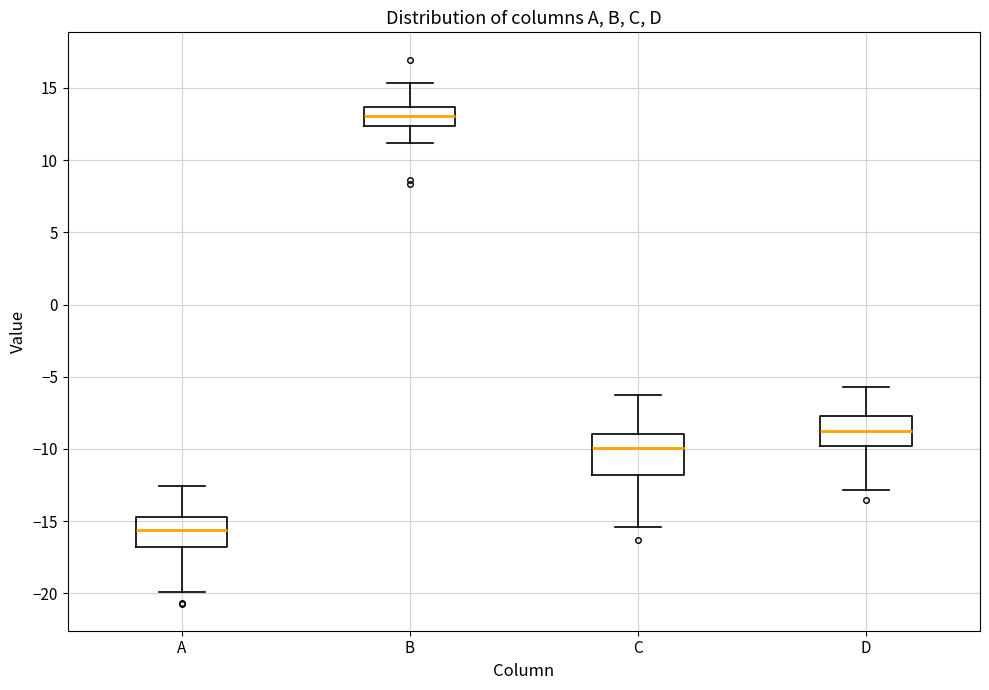

Reading left to right, read every box against the y-axis: the position of its median line, the range the box covers, and the ends of its whiskers. The values are not printed on the chart, so give them approximately, as read against the axis.

A: median -15.5, box -17.0 to -14.5, whiskers -20.0 to -12.5
B: median 13.0, box 12.5 to 13.5, whiskers 11.0 to 15.5
C: median -10.0, box -12.0 to -9.0, whiskers -15.5 to -6.0
D: median -8.5, box -10.0 to -7.5, whiskers -13.0 to -5.5